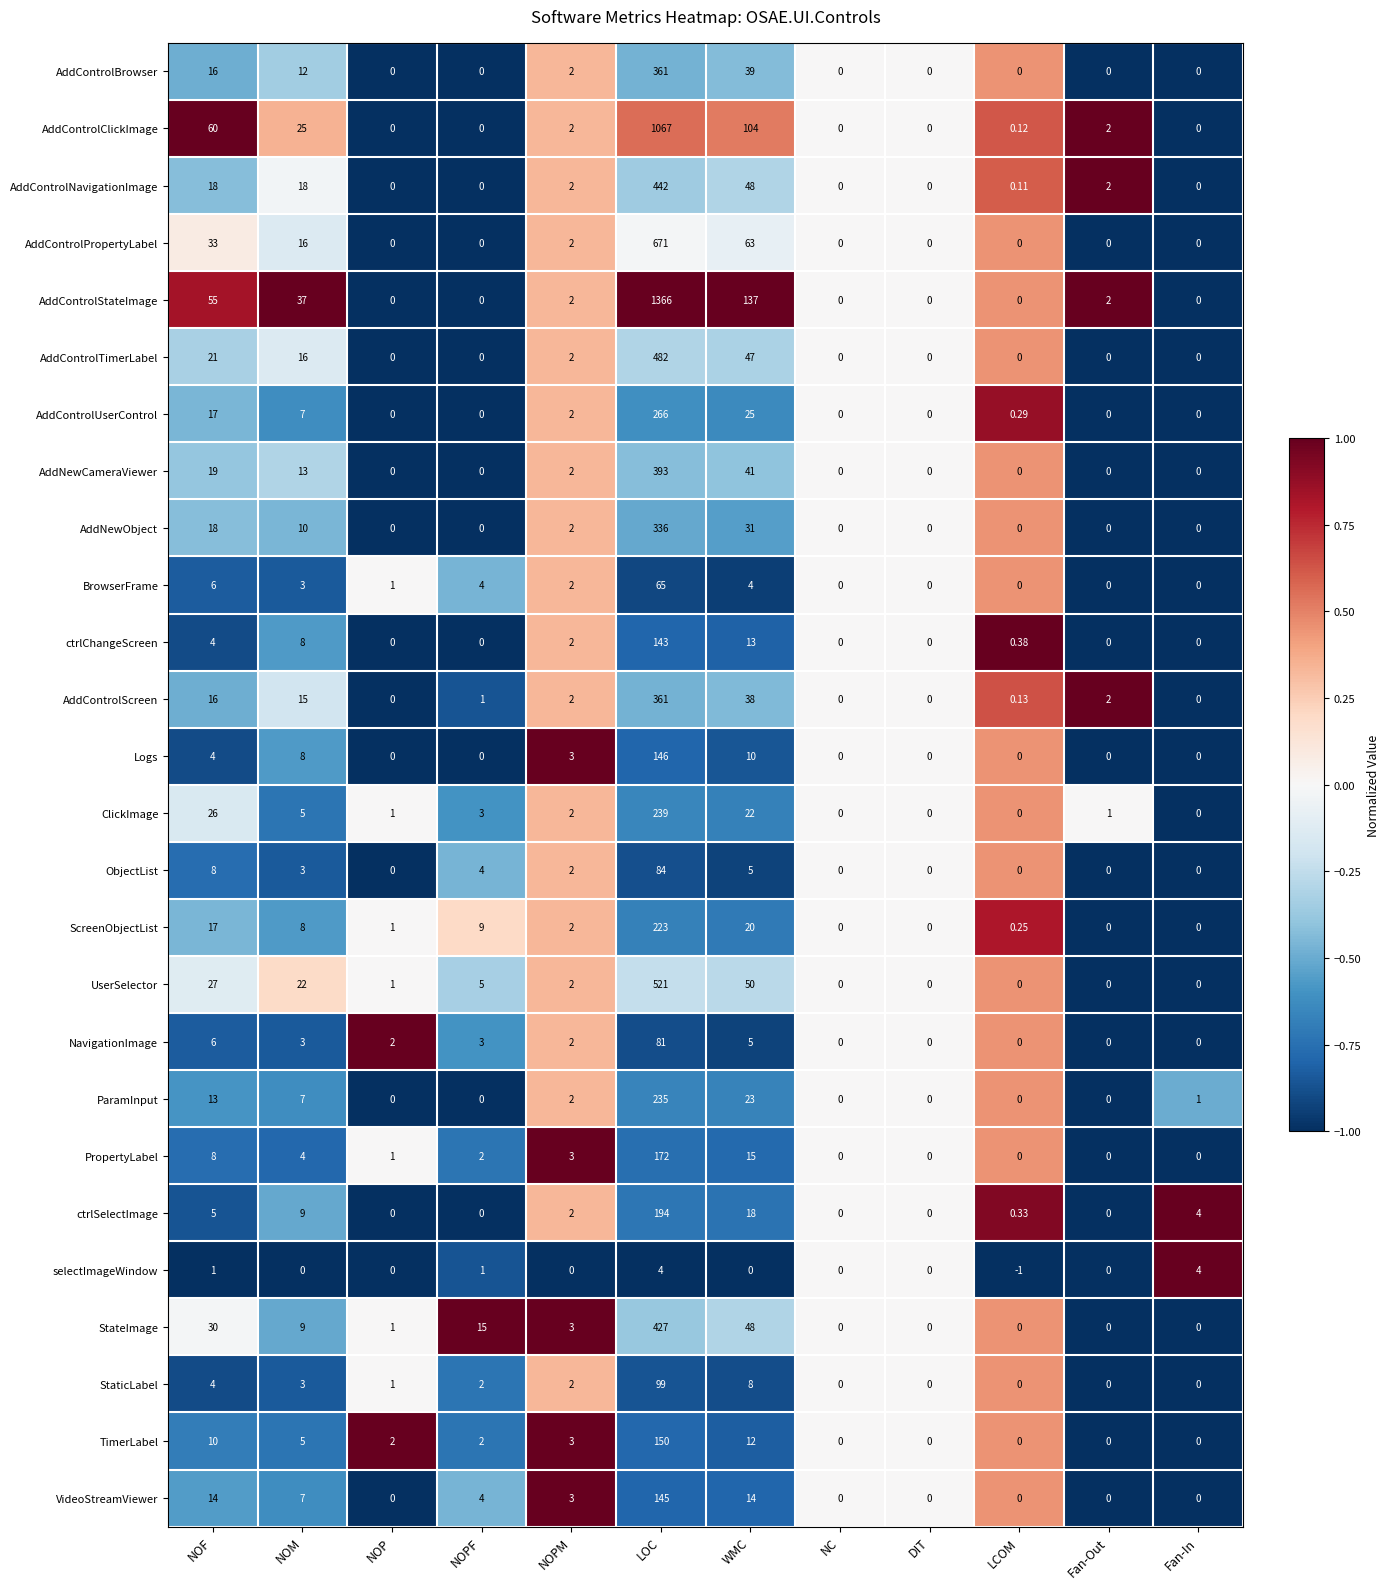

Which series has the widest spread of values?

AddControlStateImage